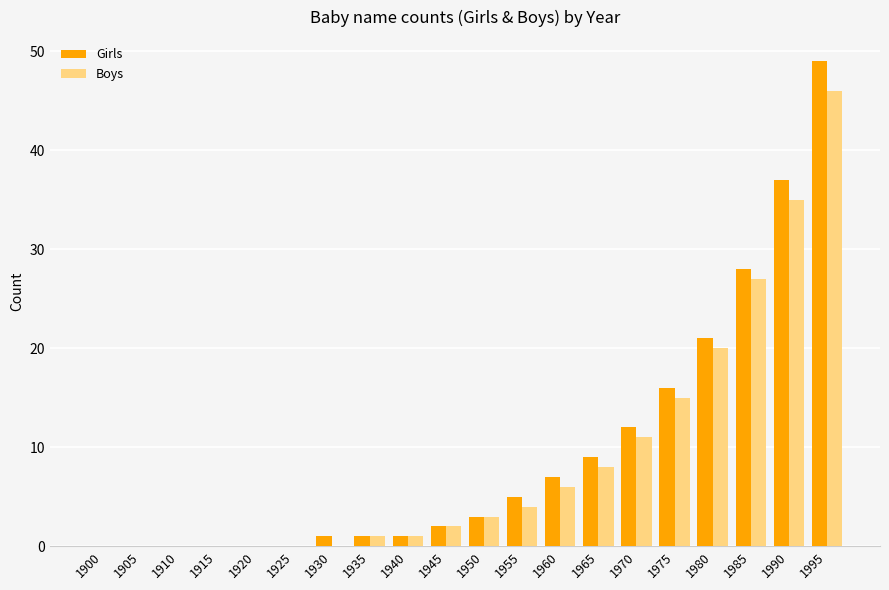

Which series has the widest spread of values?

Girls